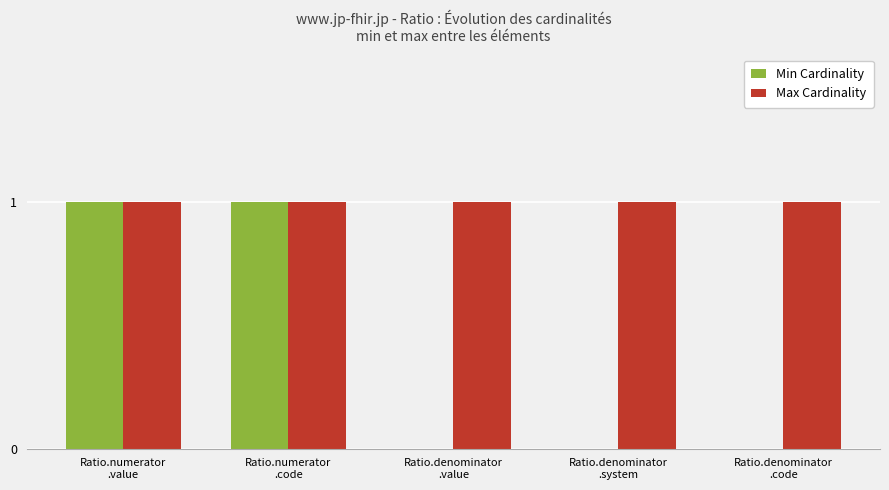

Which series has the largest total across all categories?

Max Cardinality